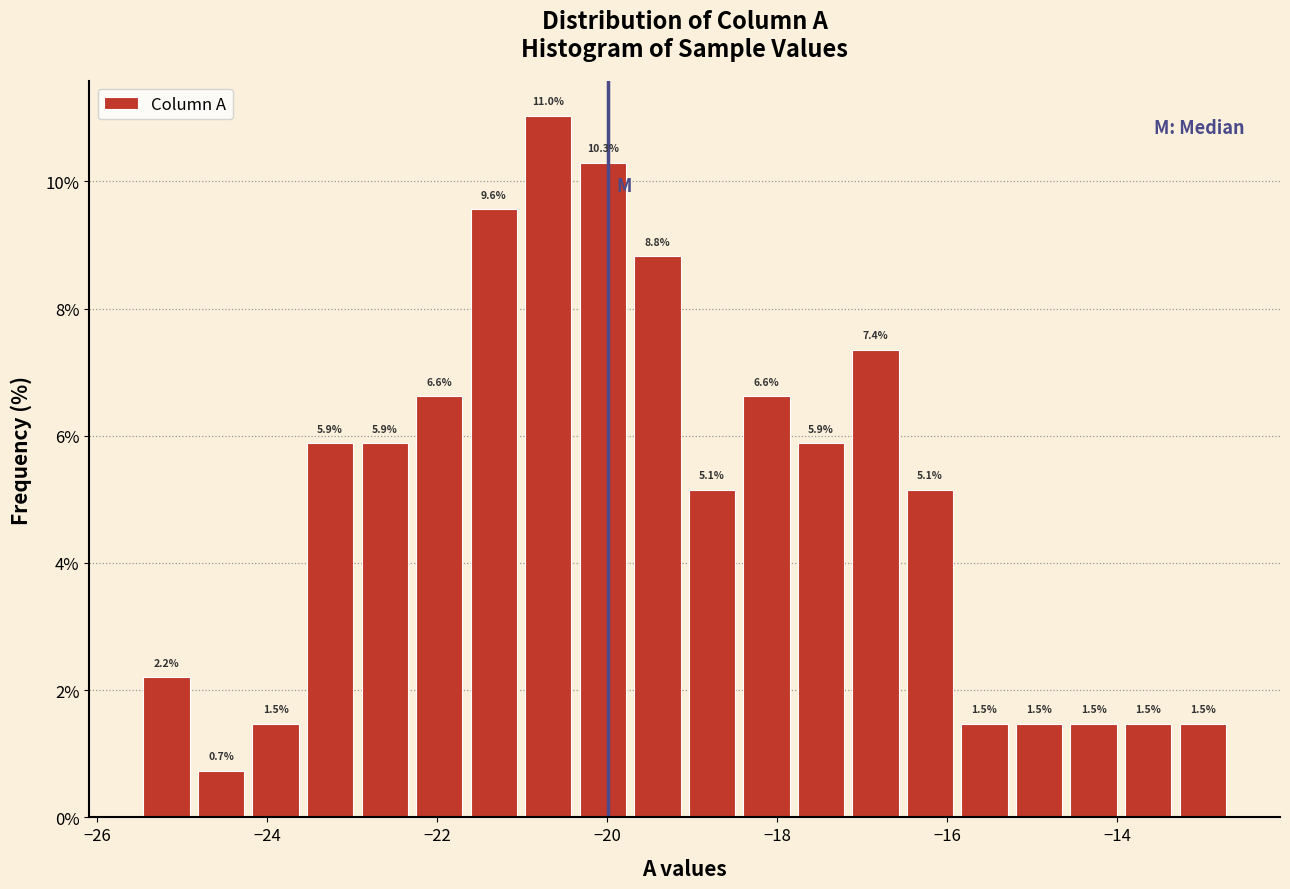

Around what value on the x-axis is the tallest bar? Give the approximate position of its centre, as read against the axis.

-20.6